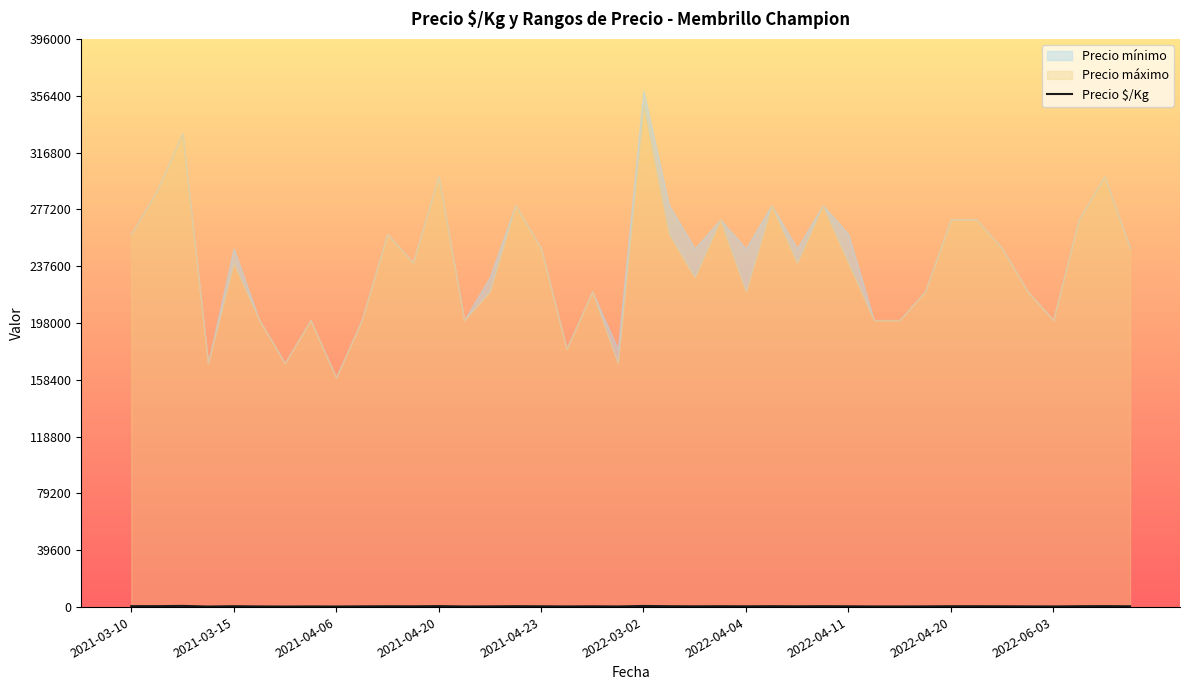

What is the smallest value displayed?

378